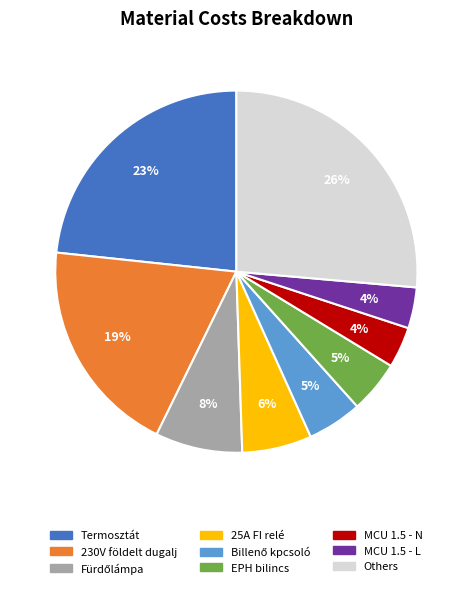

To the nearest percent, what portion does 230V földelt dugalj represent?

19%